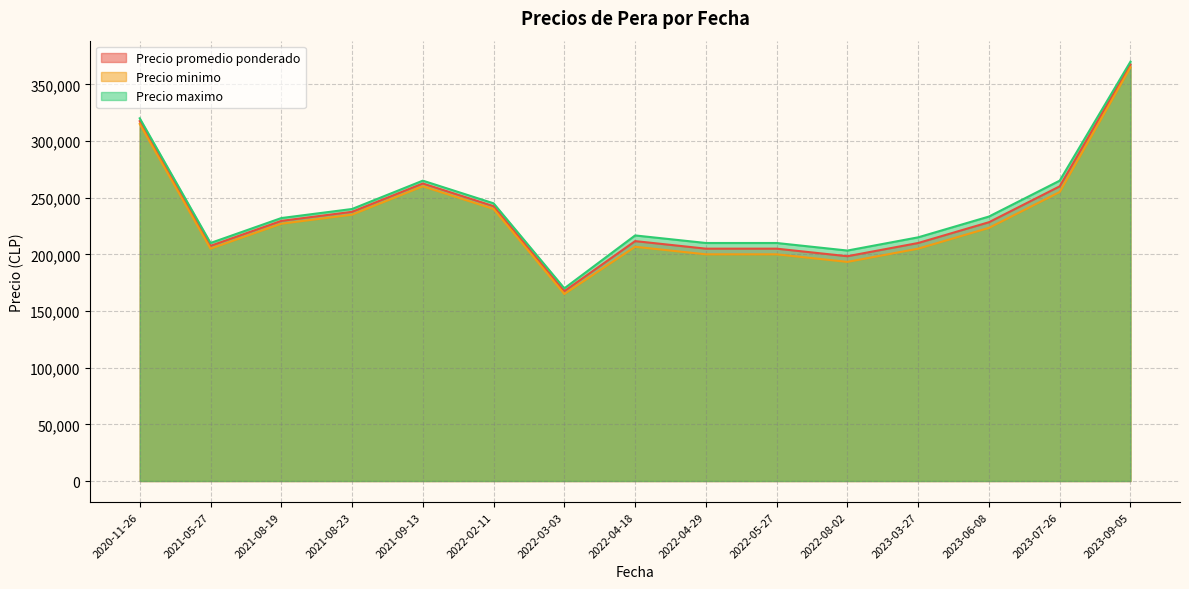

Rank the series at 2021-05-27 from highest to lowest value.

Precio maximo, Precio promedio ponderado, Precio minimo